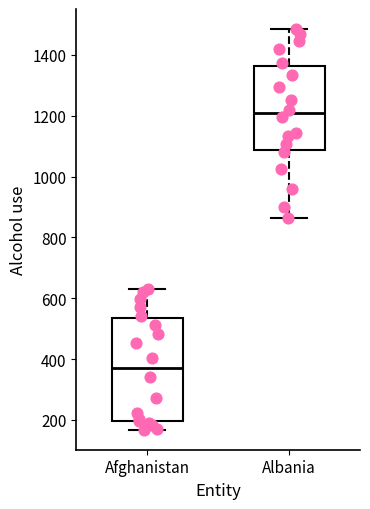

Reading left to right, transcribe this box plot: for each box, give where its median line is, the range the box spans, and where its two whiskers end, as read against the y-axis. The values are not printed on the chart, so give them approximately, as read against the axis.

Afghanistan: median 380, box 200 to 540, whiskers 160 to 640
Albania: median 1200, box 1080 to 1360, whiskers 860 to 1480